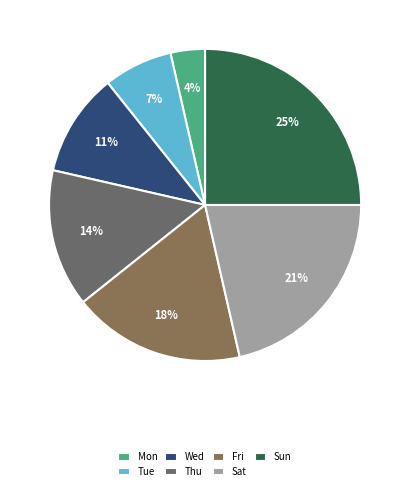

Does Wed represent more than half of the total?

No